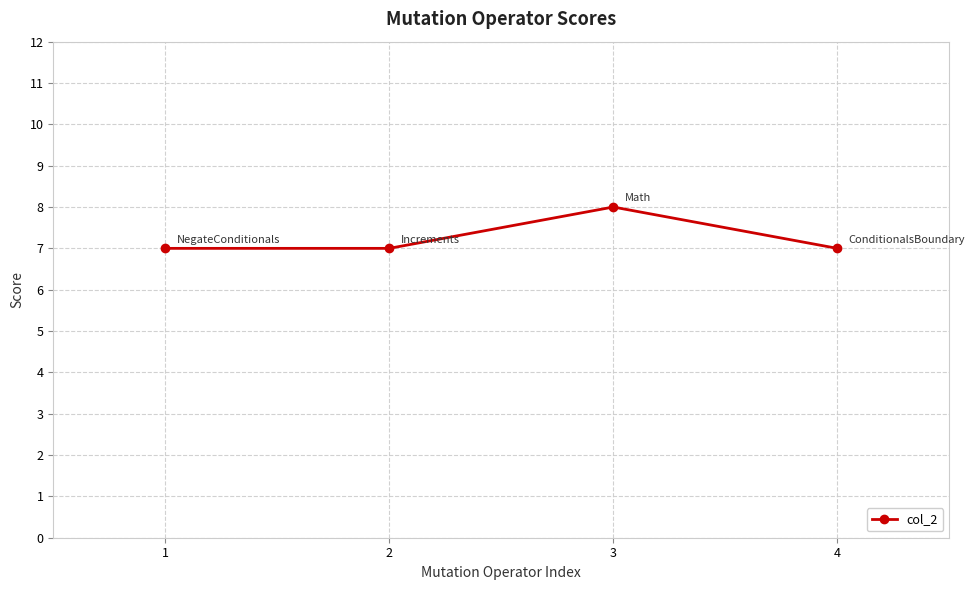

Approximately how many times larger is the value at 3 compared to 4?

1.1